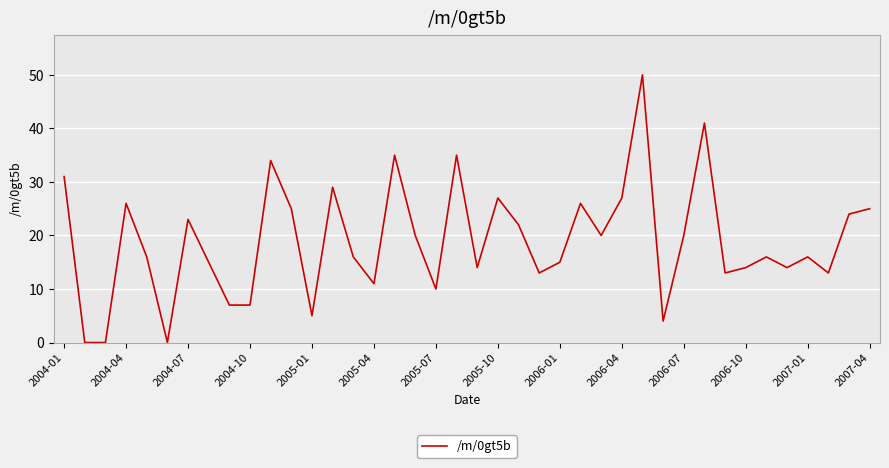

What is the maximum value shown in the chart?

50